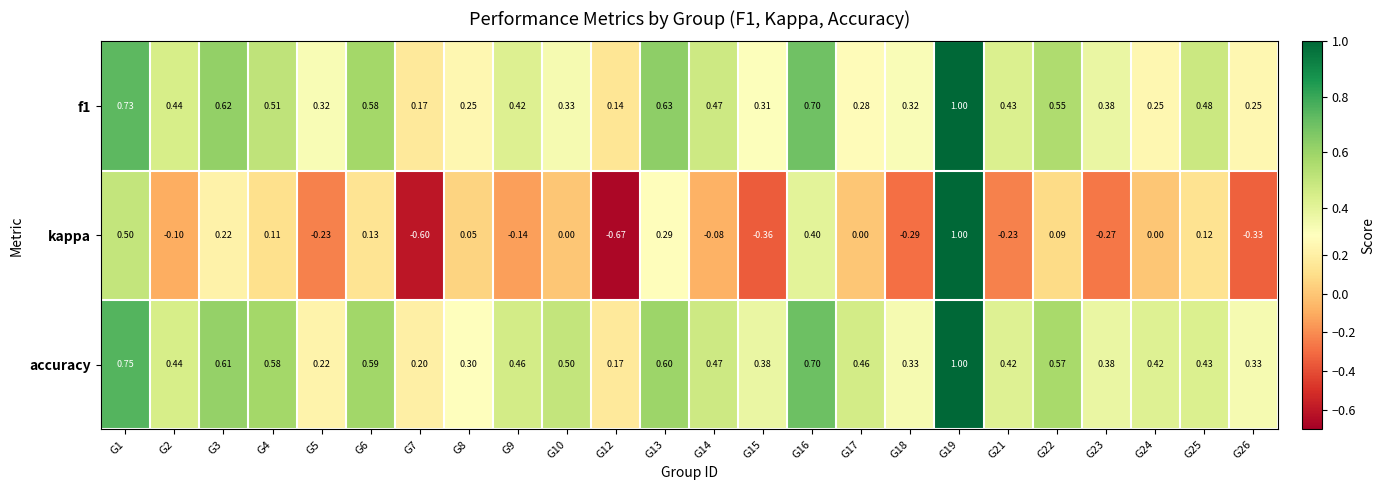

Is the value of f1 at G23 greater than the value of accuracy at G8?

Yes